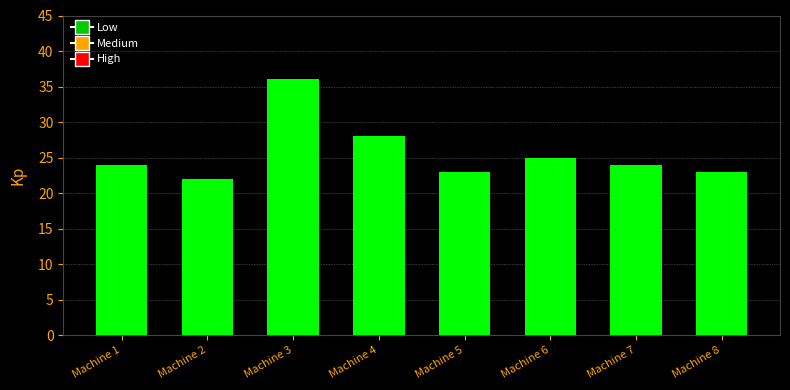

Which category has the highest value across all series?

Machine 3